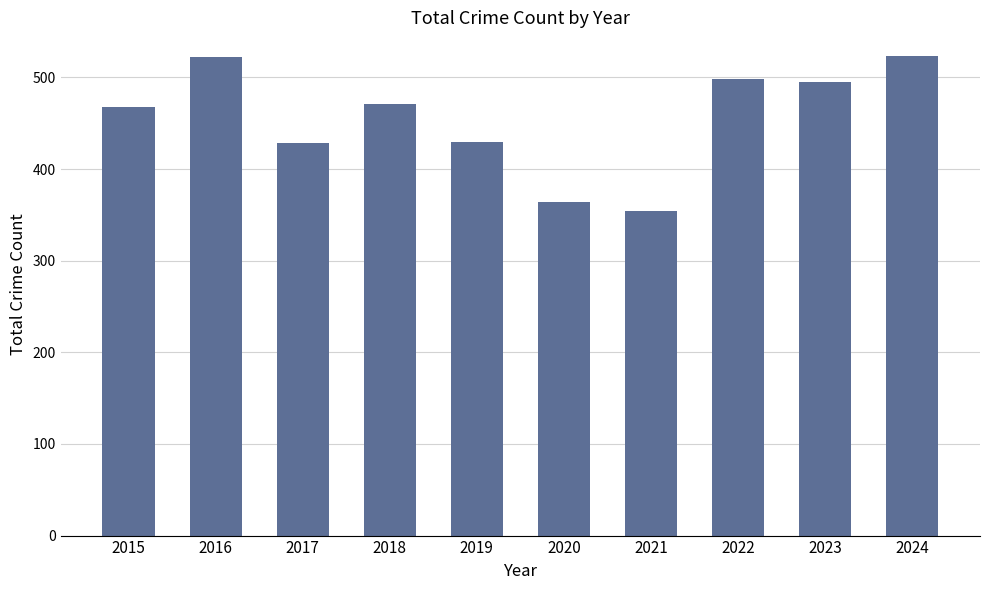

What is the smallest value displayed?

354